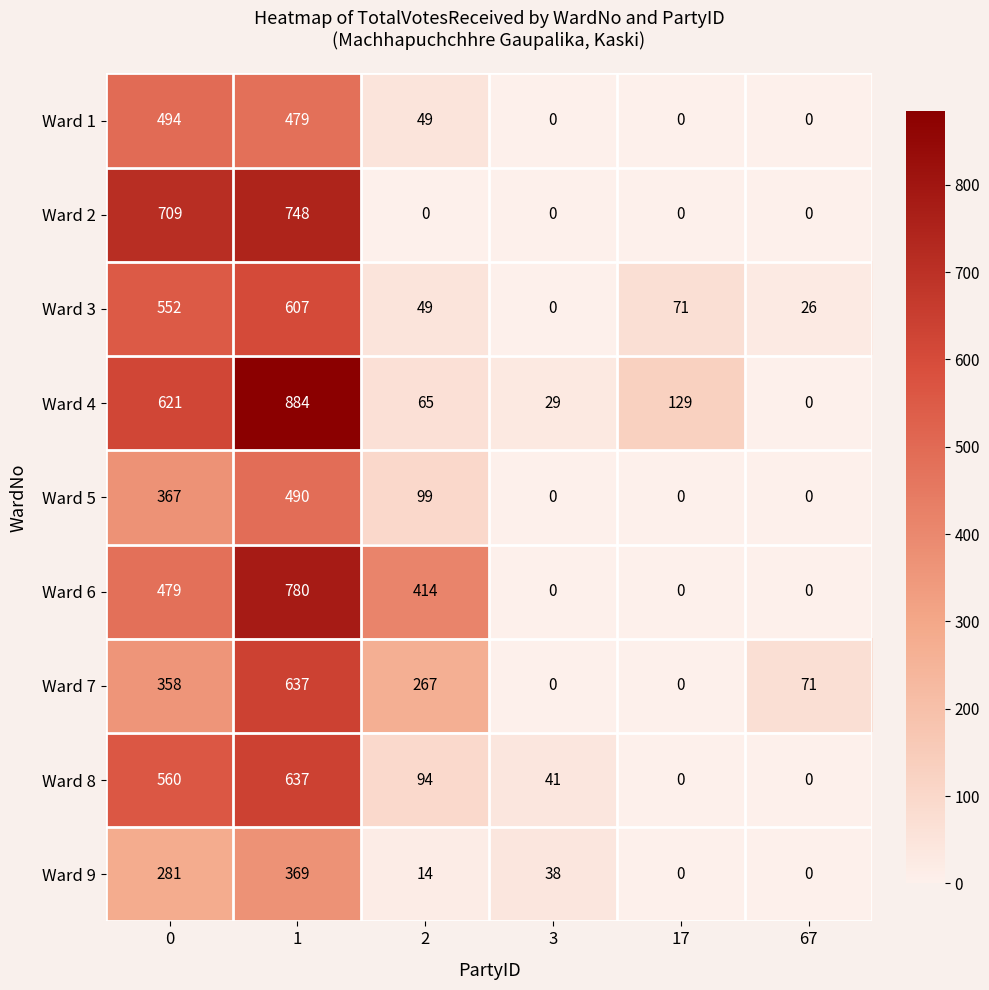

The value of Ward 4 at 3 is 38. True or false?

False